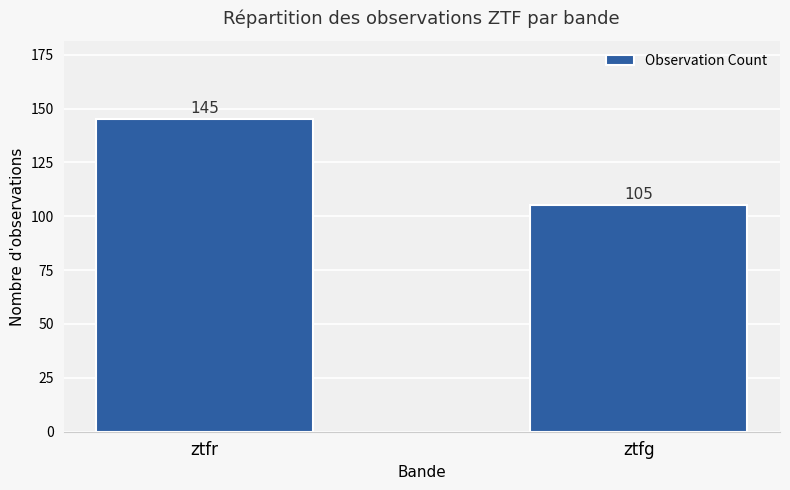

What is the average value?

125